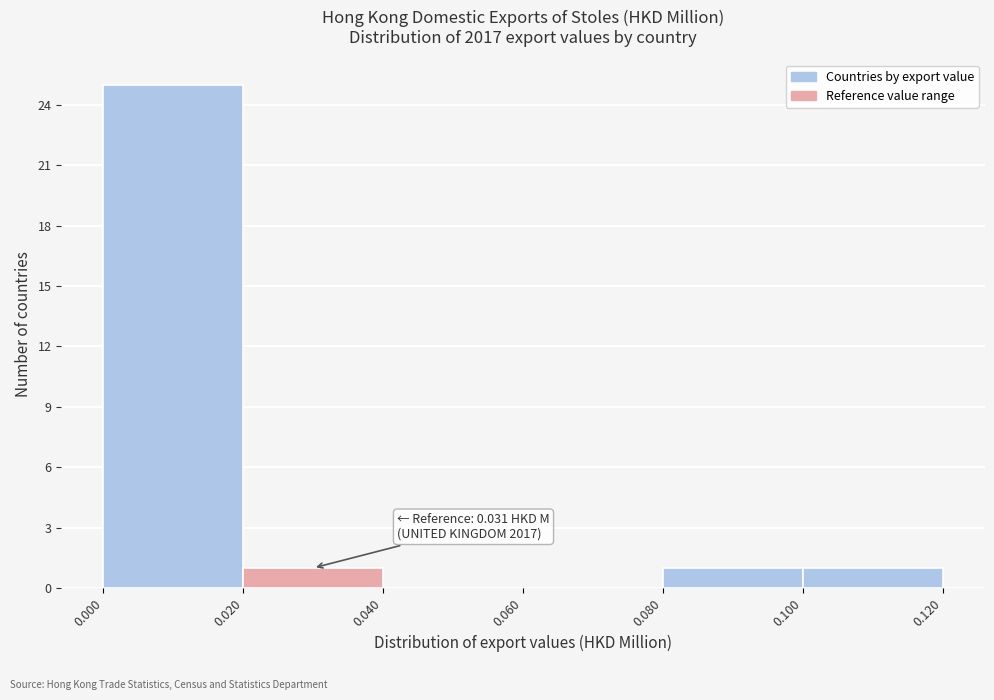

Over which range of the x-axis is the bar tallest?

0.000 to 0.020